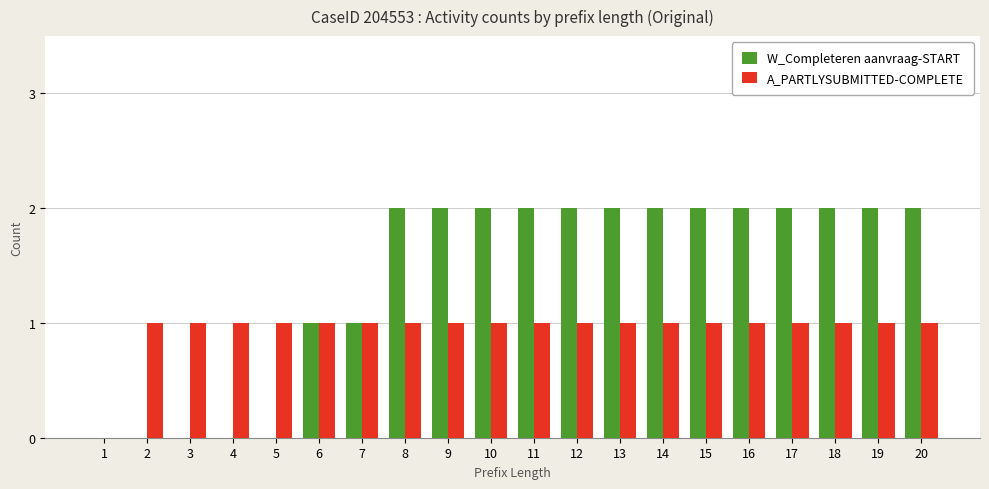

Is it true that A_PARTLYSUBMITTED-COMPLETE equals 1 at 3?

True